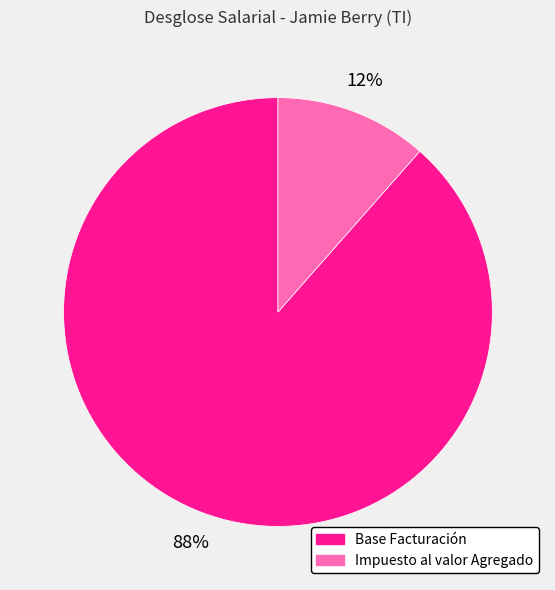

Does any single category account for the majority?

Yes